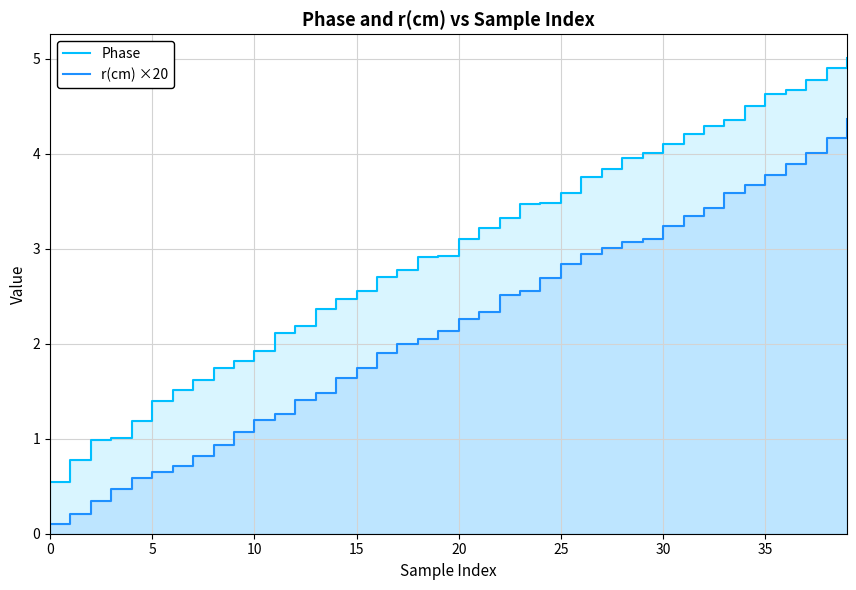

What is the label of the 16th point from the left?

15